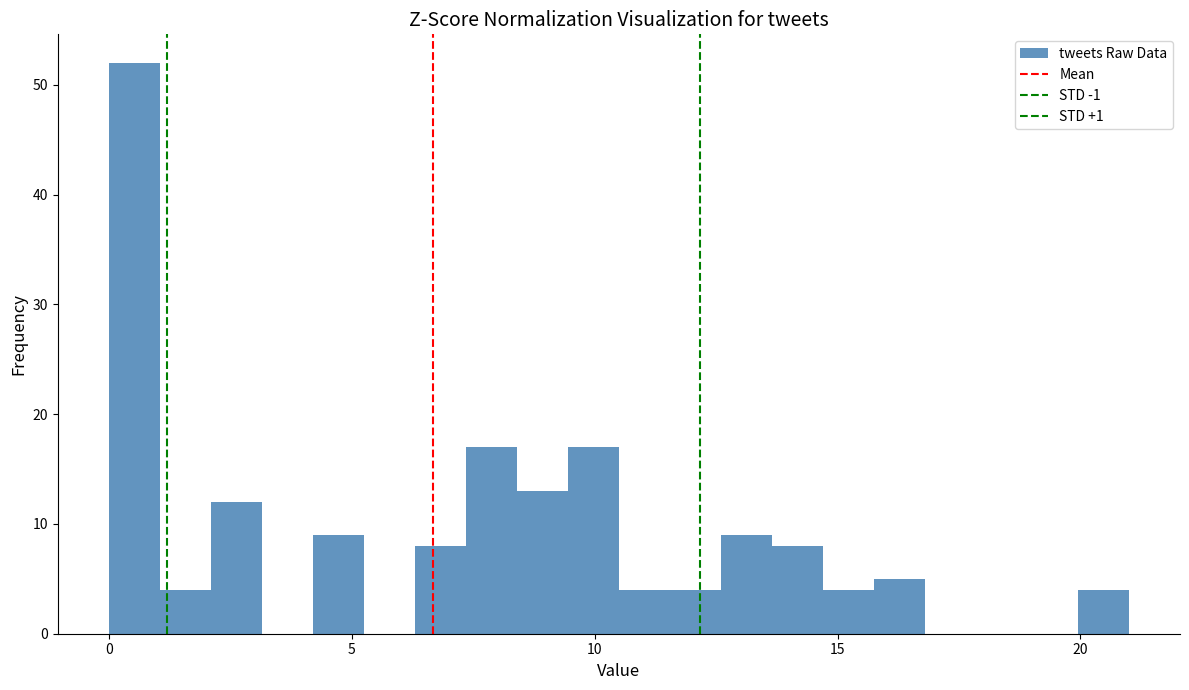

Read against the x-axis, roughly where is the centre of the tallest bar?

0.5